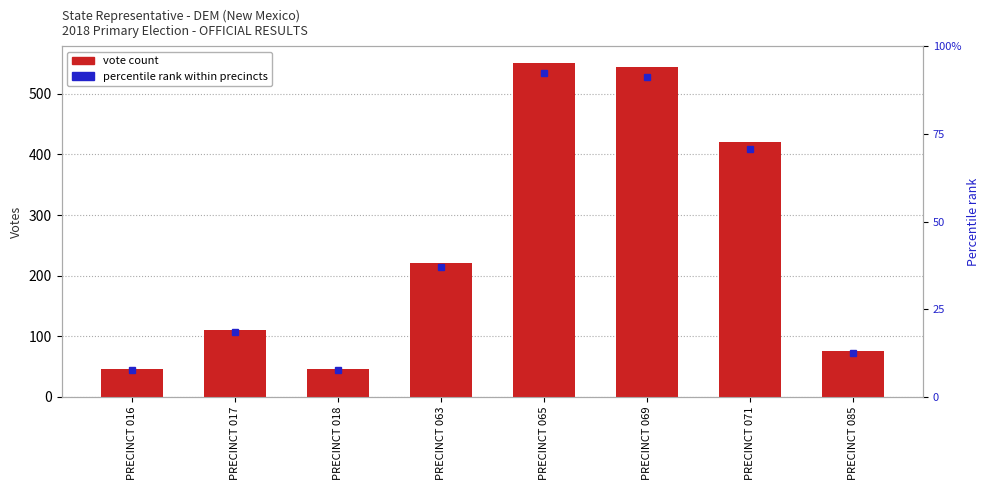

What is the sum of the values at PRECINCT 018 and PRECINCT 063?

266